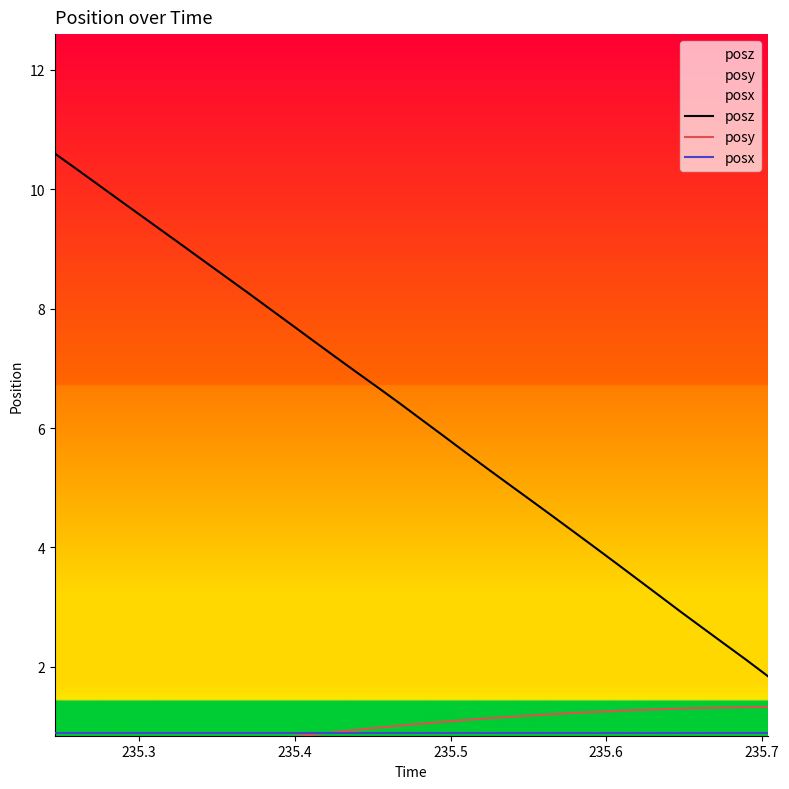

What is the maximum value for posz?

10.6